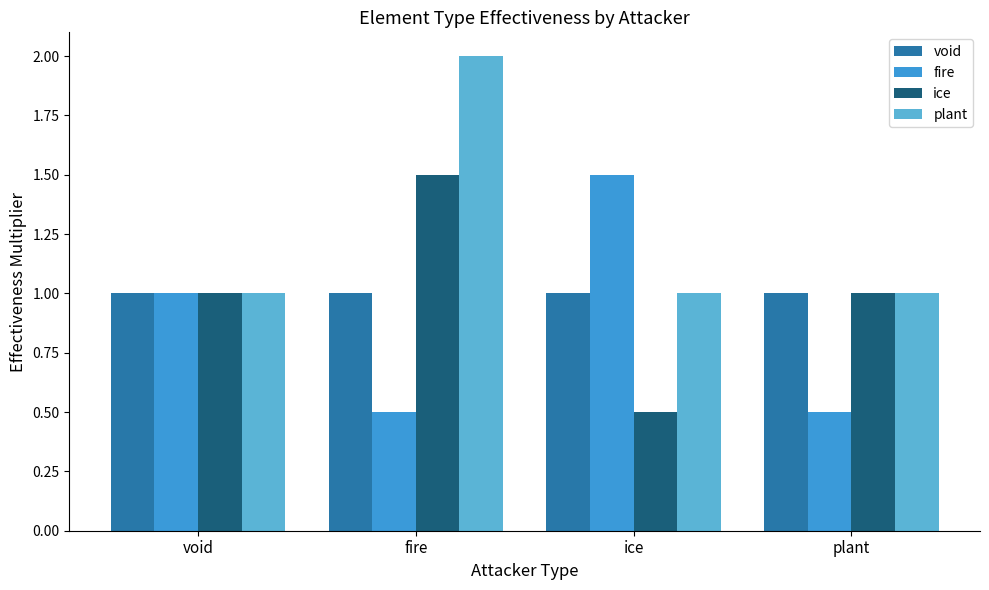

The value of void at plant is 1.5. True or false?

False